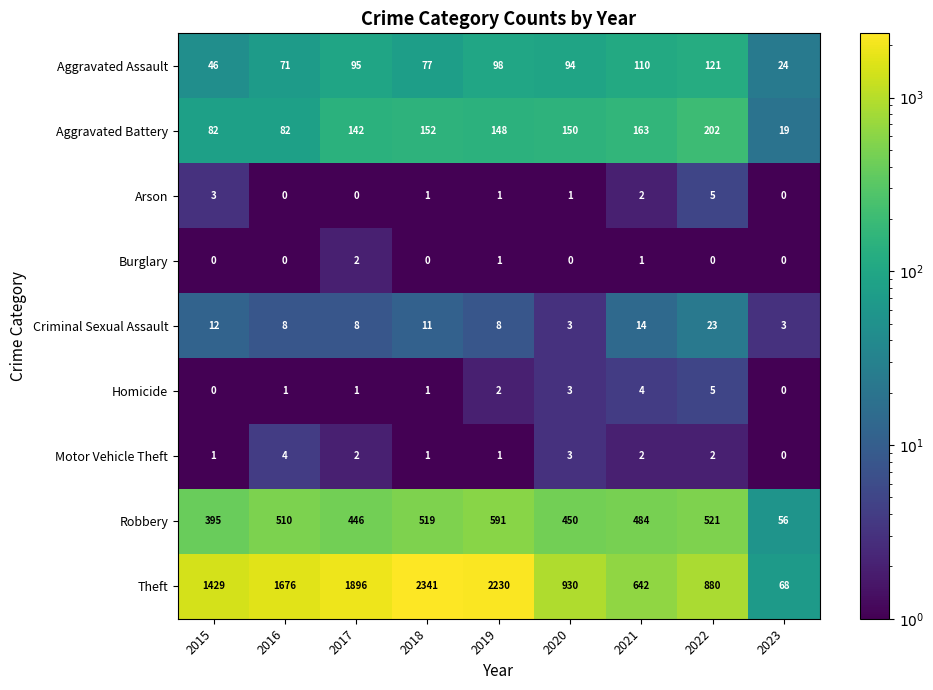

At how many categories does at least one series exceed 713?

7